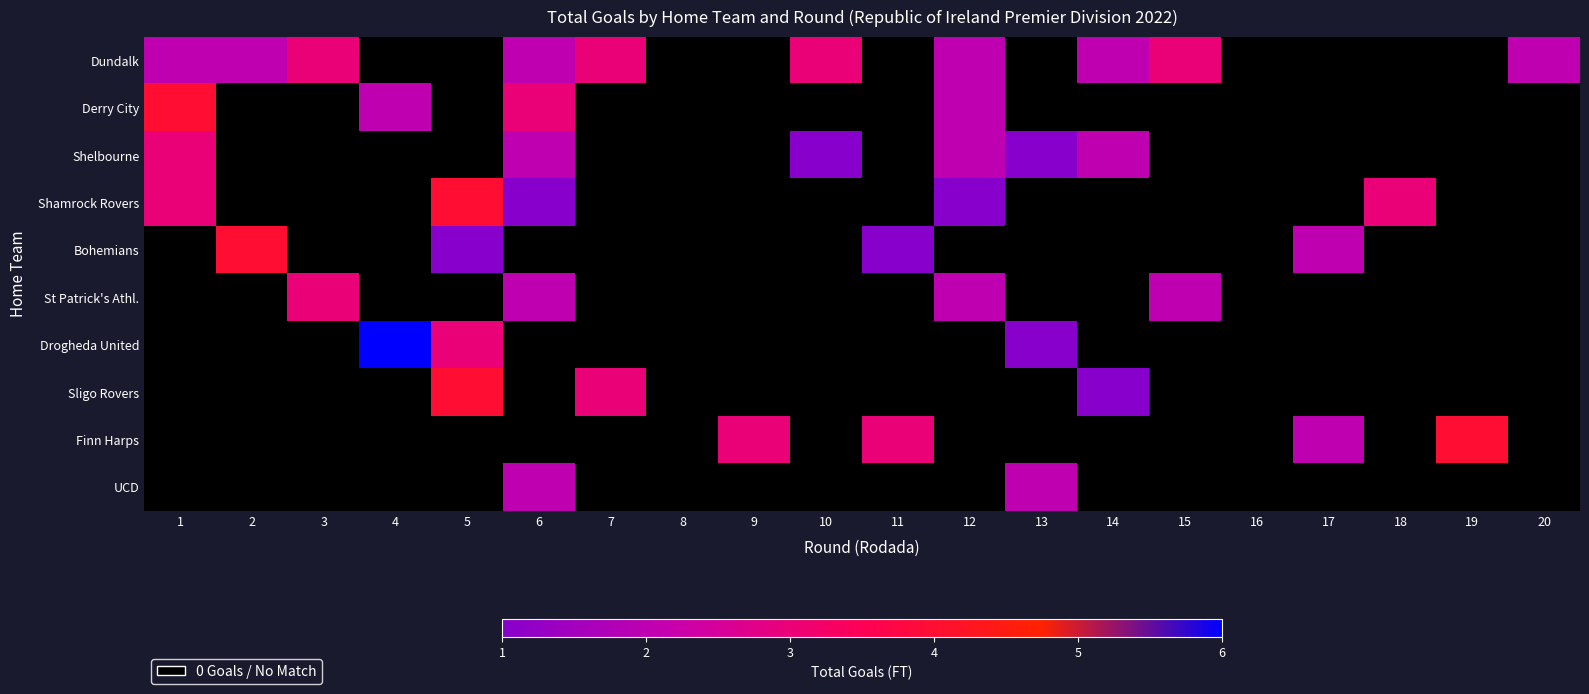

What is the greatest value displayed?

6.0